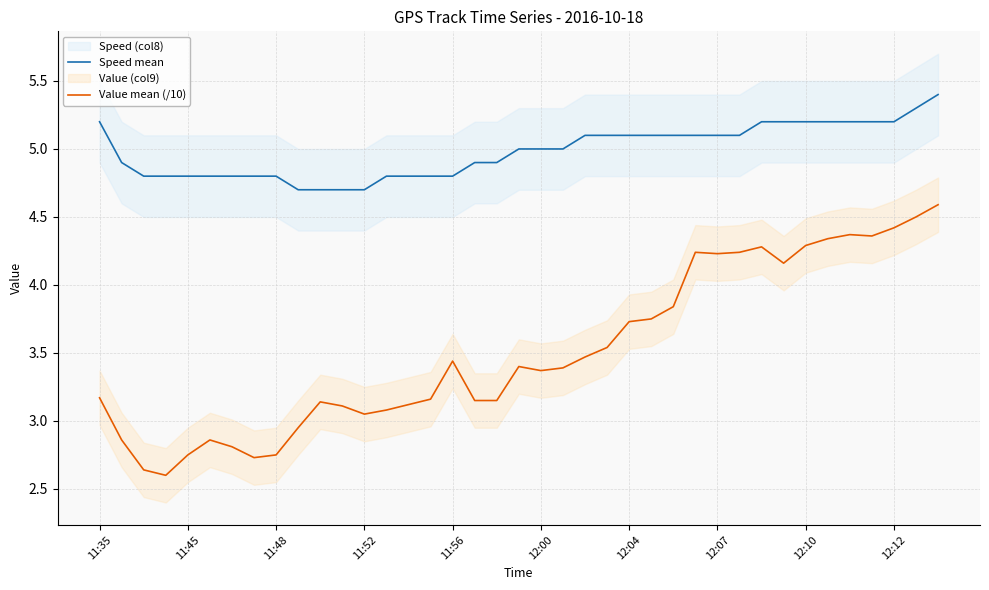

What is the maximum value shown in the chart?

5.4